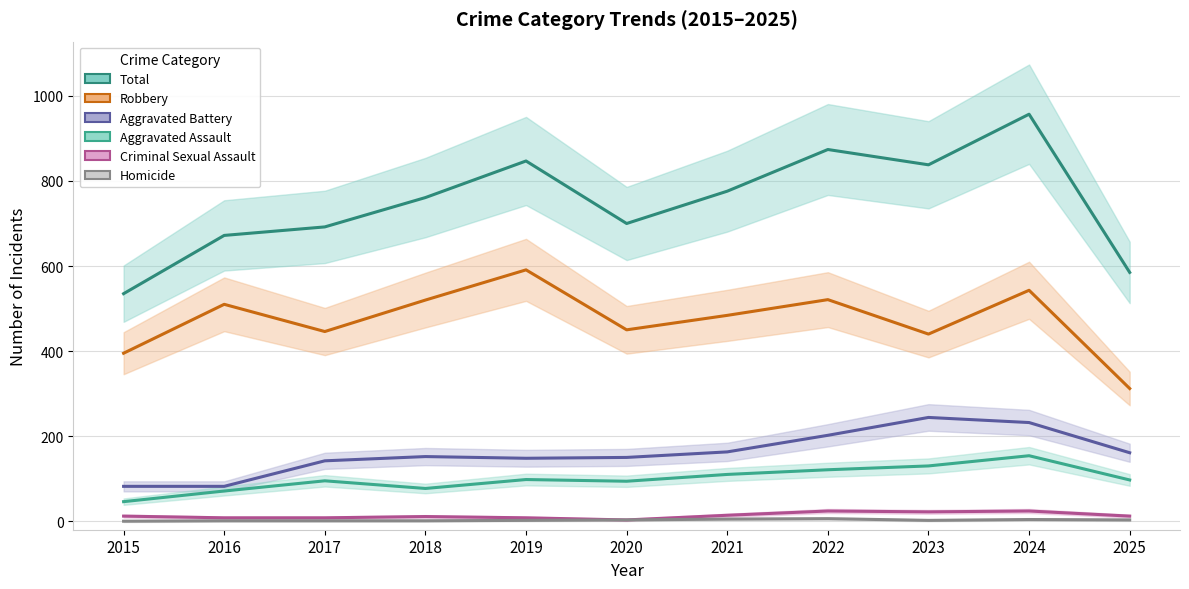

Is it true that Homicide equals 3 at 2025?

True